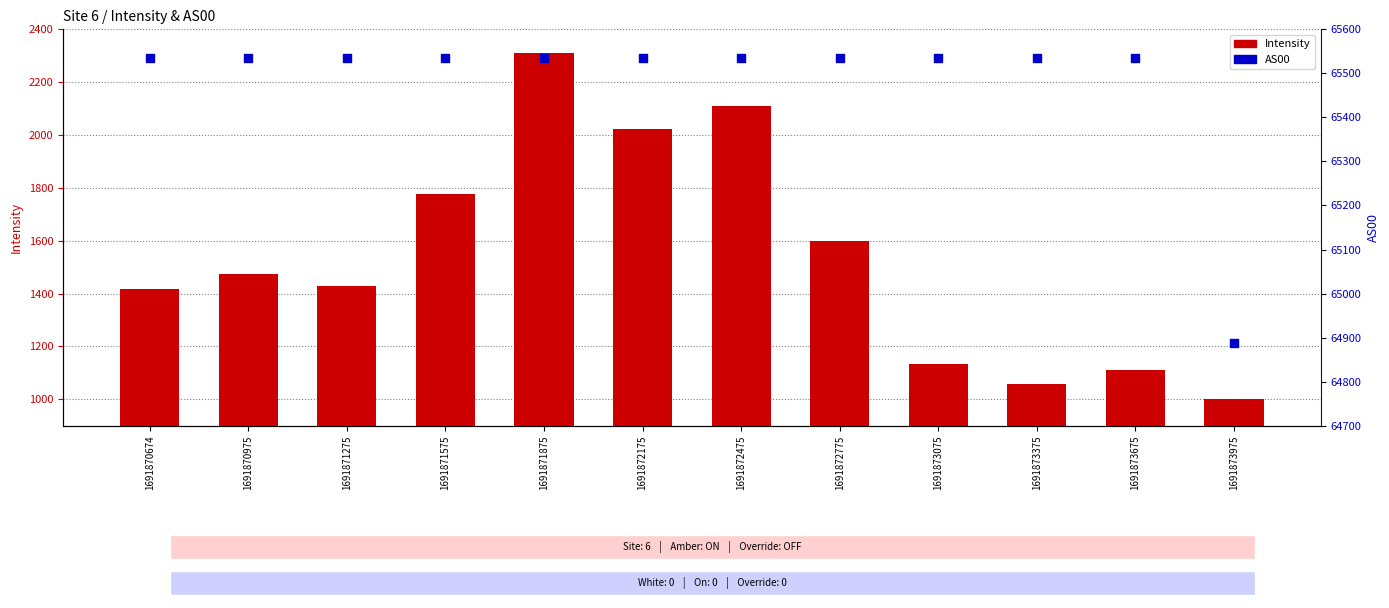

Which series reaches the maximum Y coordinate?

AS00